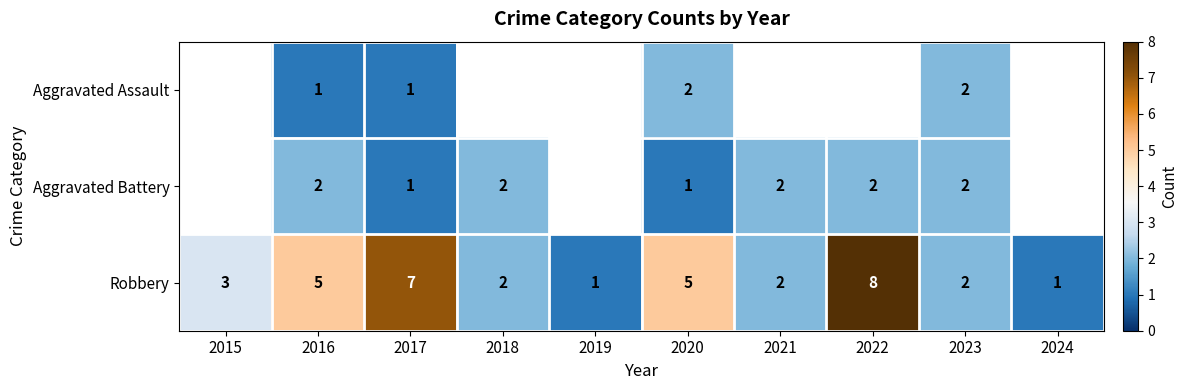

The Aggravated Battery series shows 1 at 2018. True or false?

False